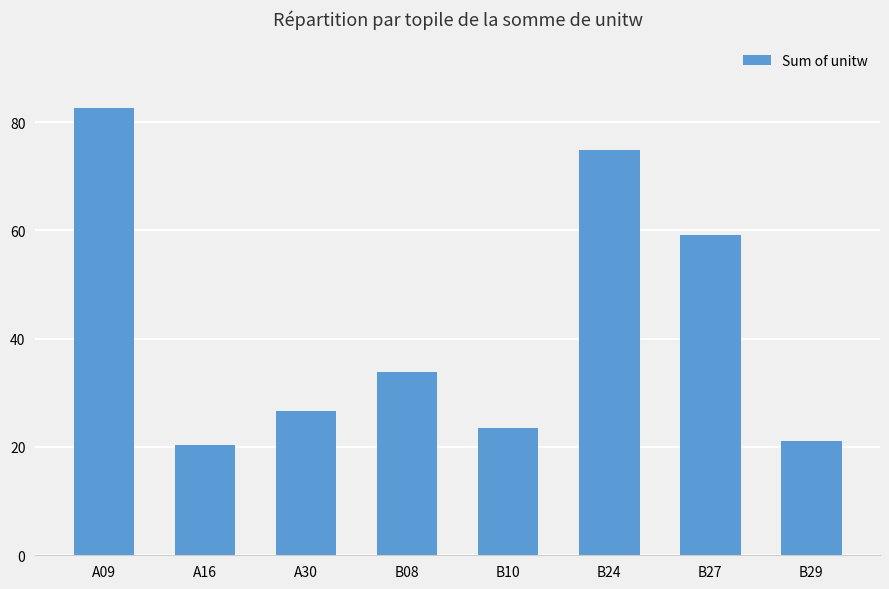

Reading left to right, list all the values displayed in this chart.

82.5	20.3	26.6	33.9	23.5	74.8	59.2	21.2